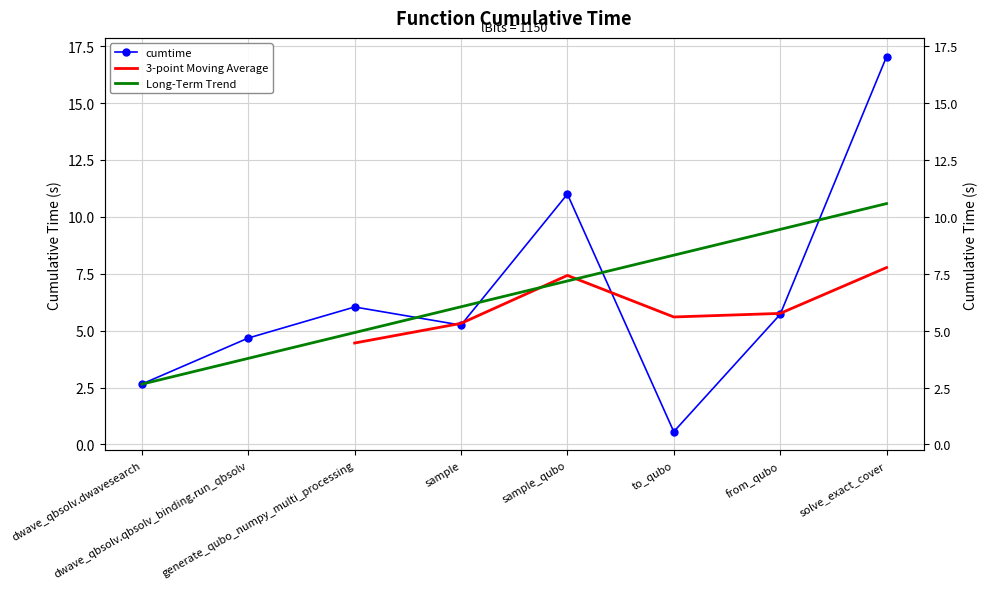

How many points are lower than both their immediate neighbors (excluding endpoints)?

2